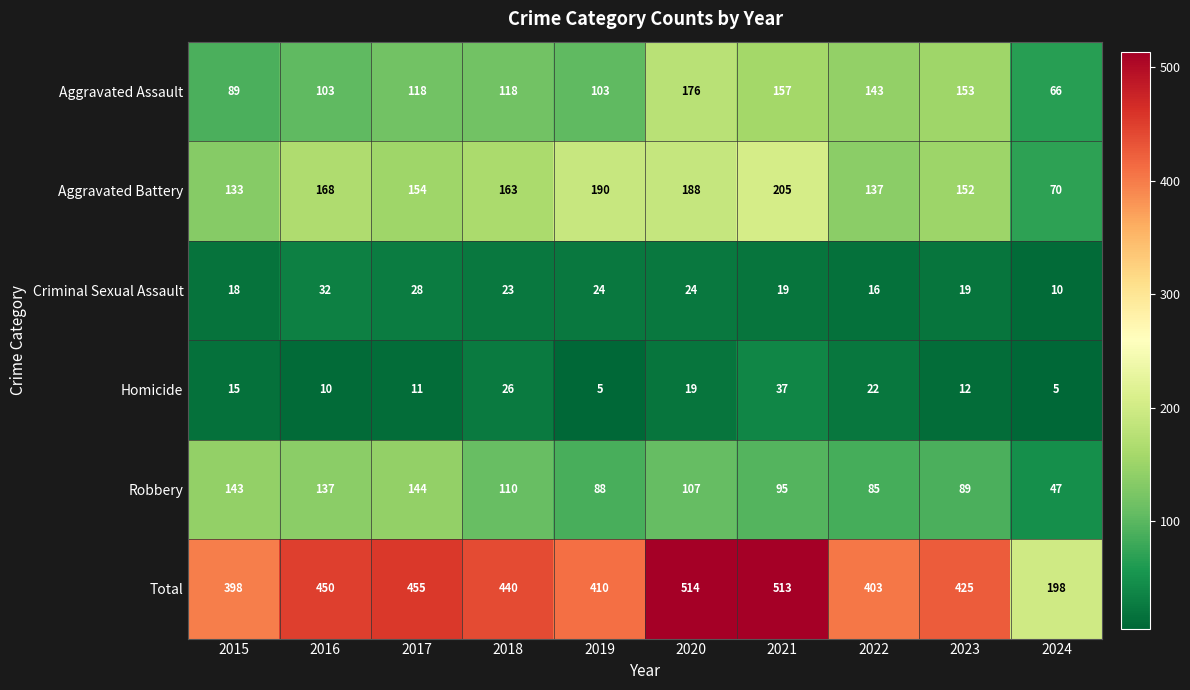

Between 2019 and 2021, which series saw the biggest shift?

Total